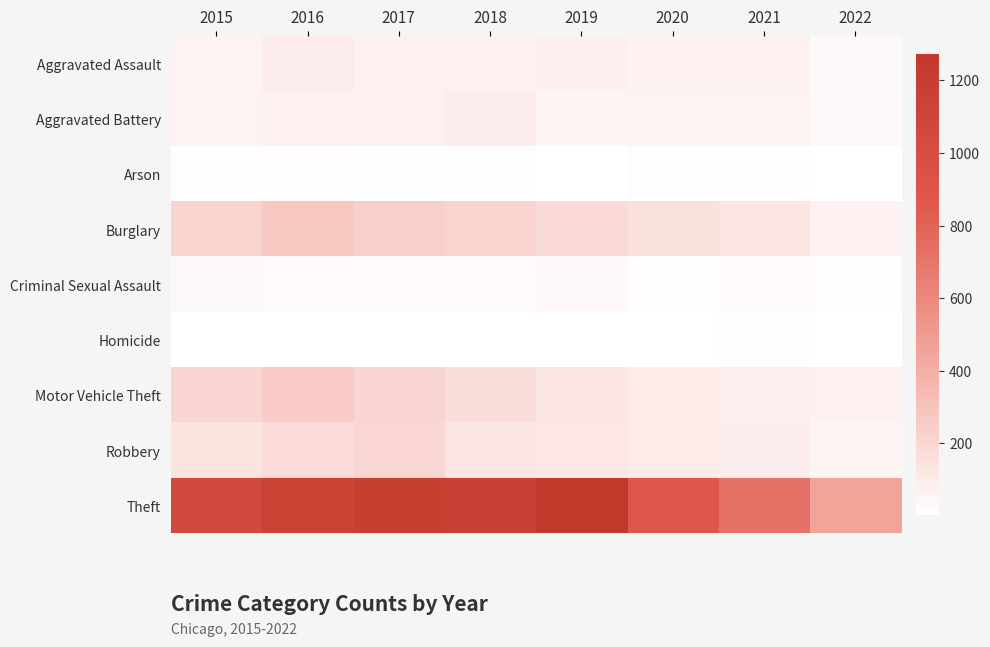

At how many categories does at least one series exceed 387?

8